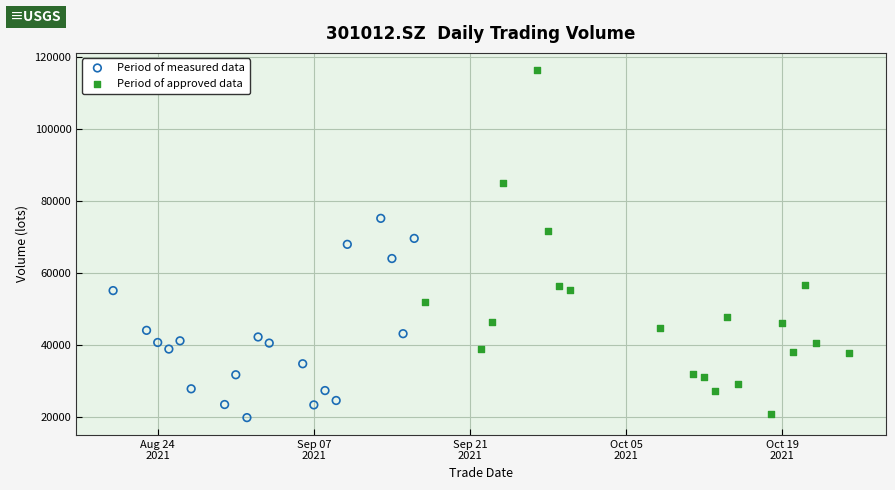

Which series has the largest Y range (max minus min)?

Period of approved data